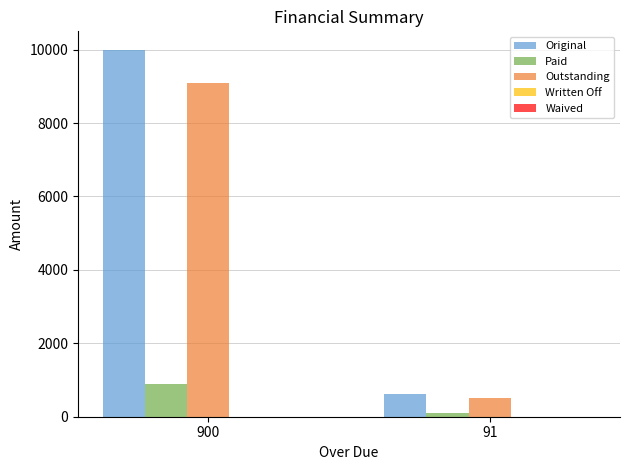

What is the difference between the Outstanding values at 900 and 91?

8585.2